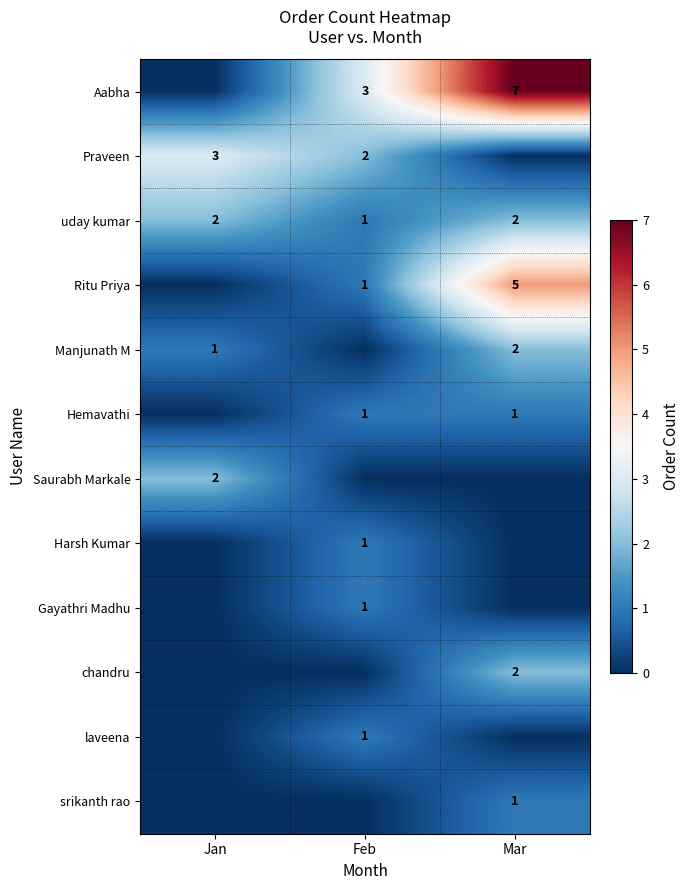

What is the spread (max minus min) of values at Jan?

3